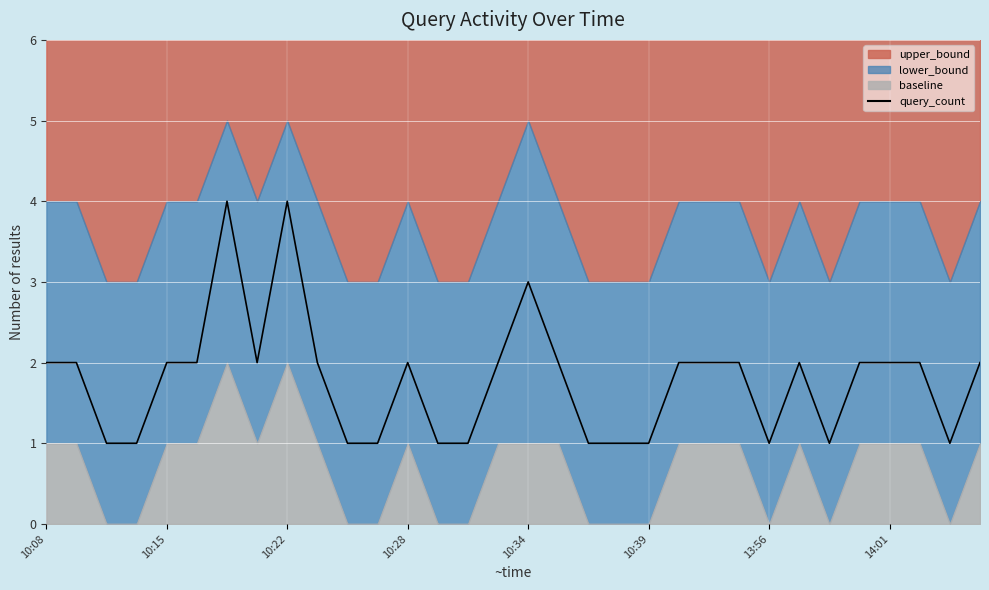

Reading right to left, list all the values displayed in this chart.

2	1	2	2	2	1	2	1	2	2	2	1	1	1	2	3	2	1	1	2	1	1	2	4	2	4	2	2	1	1	2	2